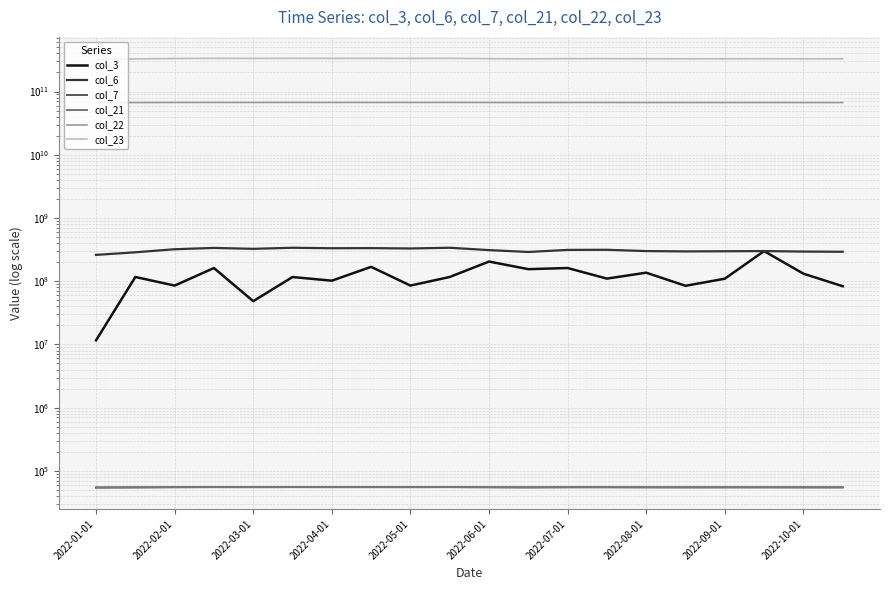

Reading left to right, extract all data points from this chart.

col_3: 11630456	116669000	85311024	161563816	48392816	116444336	101930400	168706528	85311024	116669000	204609512	155086344	161694880	109948816	136464776	84636632	109510472	299573942	131671192	83353712
col_6: 260748943	286540583	320420566	335986810	325088653	338087395	332200143	333606034	329387279	338087395	310395247	290002931	312737792	313994018	299573942	295903760	297607279	299573942	294324279	292161959
col_7: 54642	54976	55380	55558	55463	55582	55511	55534	55487	55582	55237	55000	55260	55284	55118	55071	55094	55118	55047	55023
col_21: 54539	54873	55277	55455	55360	55479	55408	55431	55384	55479	55134	54896	55157	55181	55015	54968	54991	55015	54944	54920
col_22: 66710068432	66859035728	67064935432	67172025168	67123369480	67183907856	67149321560	67159906968	67137448416	67183907856	66989920256	66875923560	66999949072	67010284880	66924514520	66901015112	66910892672	66924514520	66891009536	66880121472
col_23: 325065670151	327658335219	332293382595	334219813832	333091279869	334498133412	333680435343	334033039182	333363075006	334498133412	330739303797	328024237315	330957808277	331184896686	329528500989	328870807788	329213013965	329528500989	328725265009	328488883986